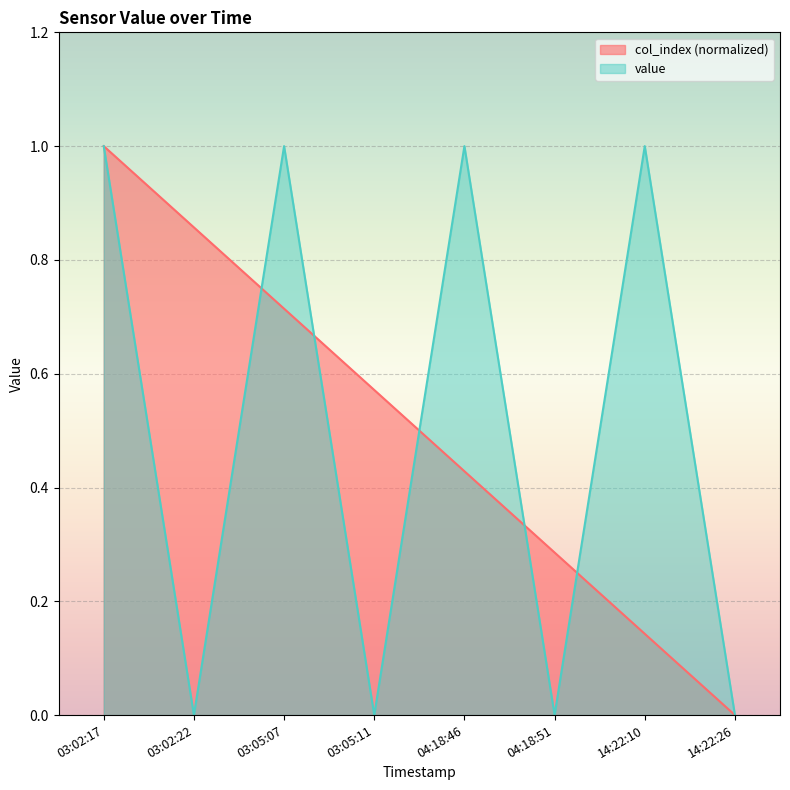

What are all the series names shown in the legend?

col_index (normalized), value